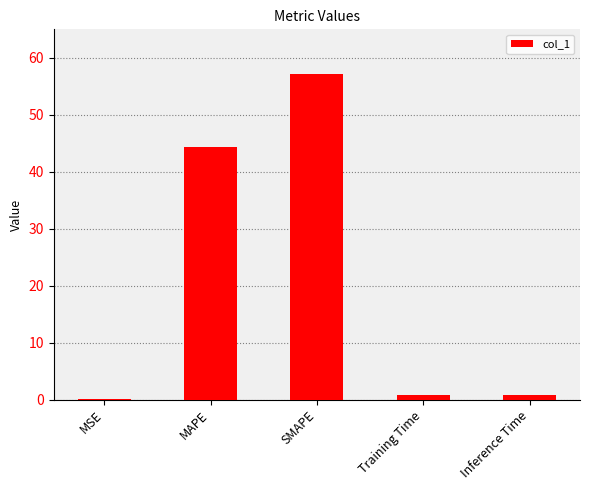

What is the maximum value shown in the chart?

57.1